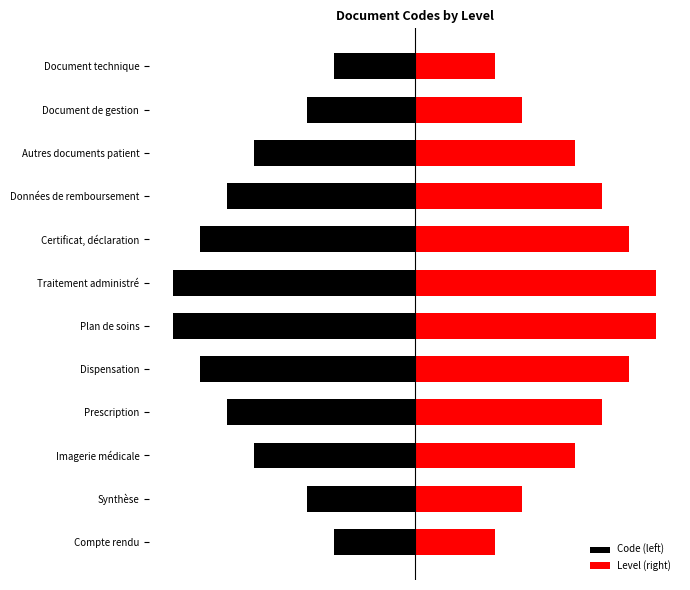

Between Données de remboursement and Autres documents patient, which is larger?

Autres documents patient